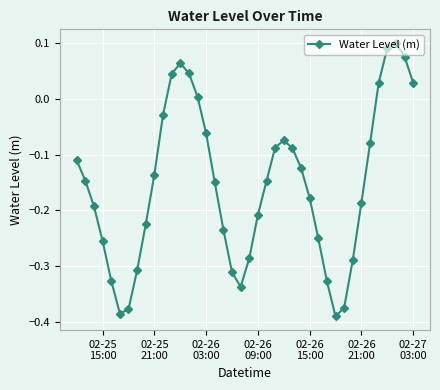

What is the difference between the second highest and second lowest values?

0.5